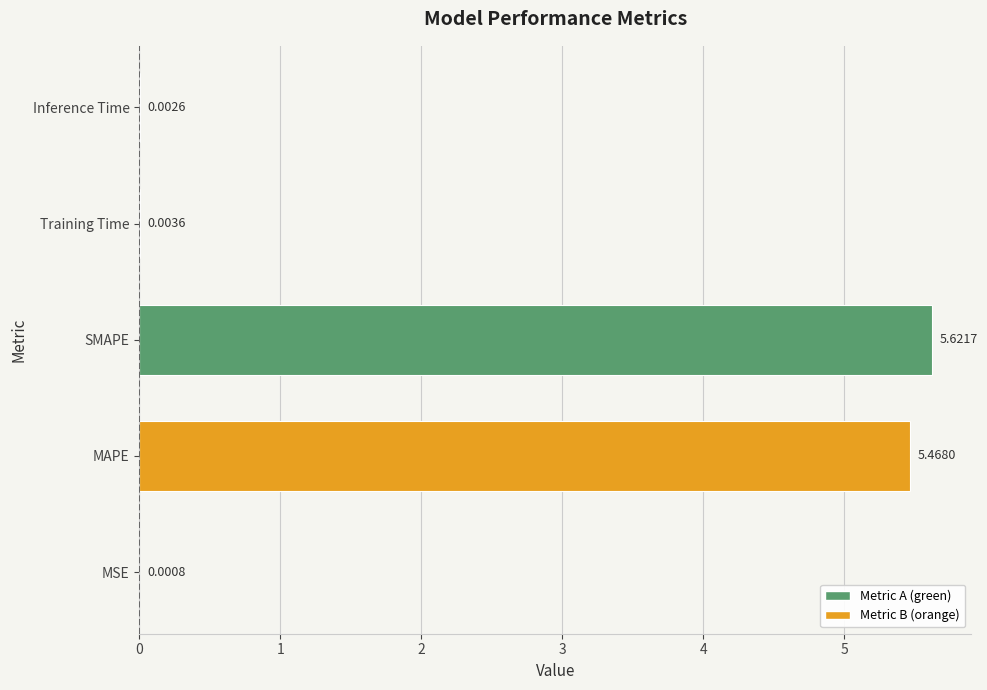

At which label is the value closest to 2?

Training Time